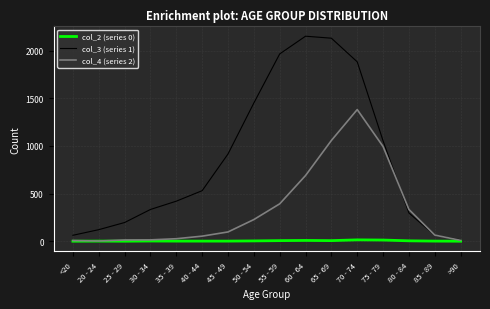

Which series has the largest range (max minus min)?

col_3 (series 1)